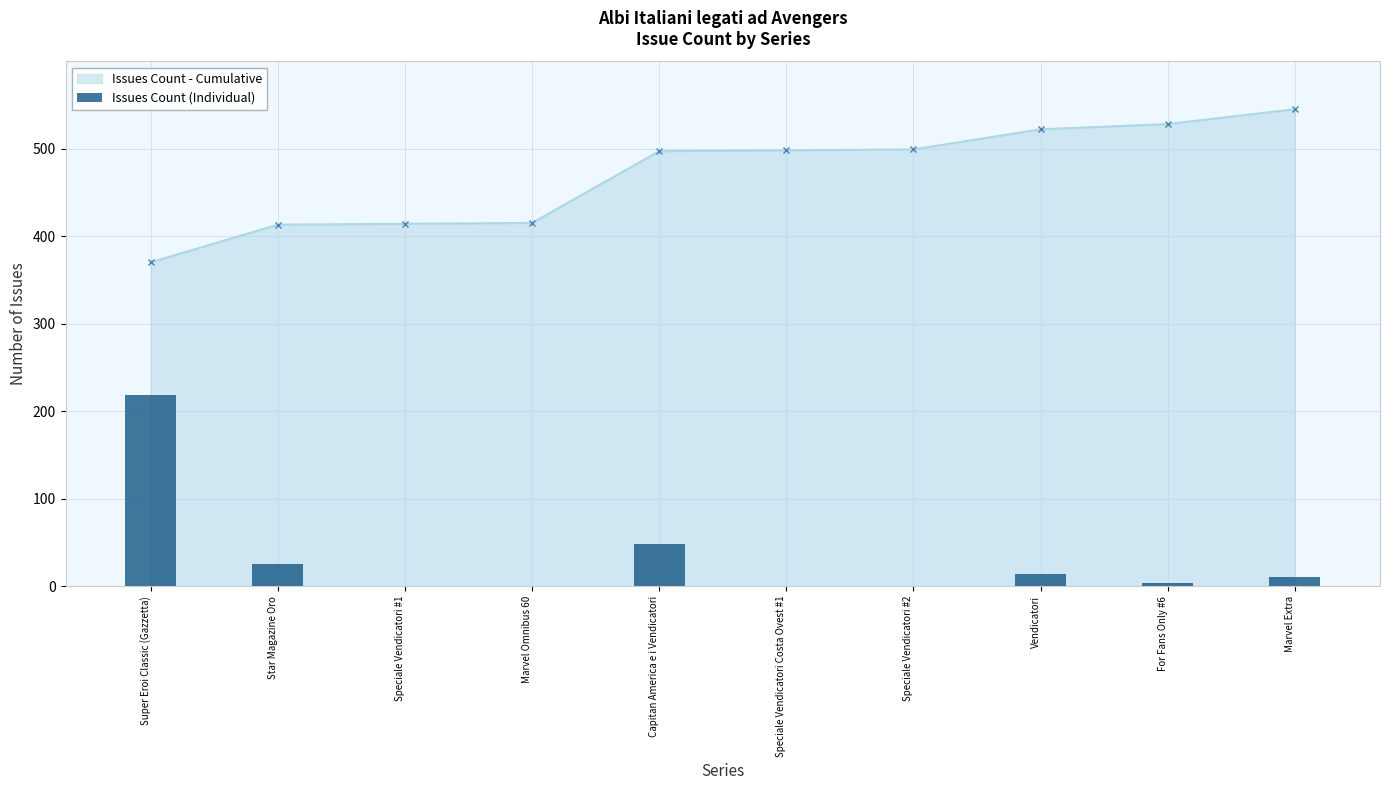

What is the minimum value for Issues Count - Cumulative?

370